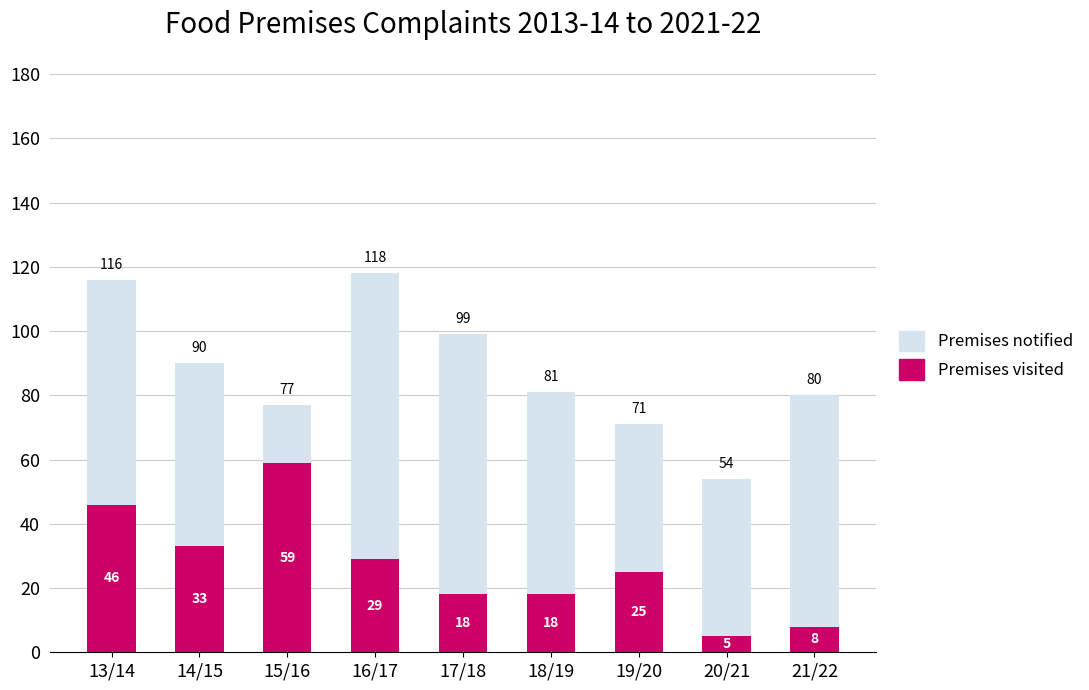

Which series changed the most between 15/16 and 19/20?

Premises visited